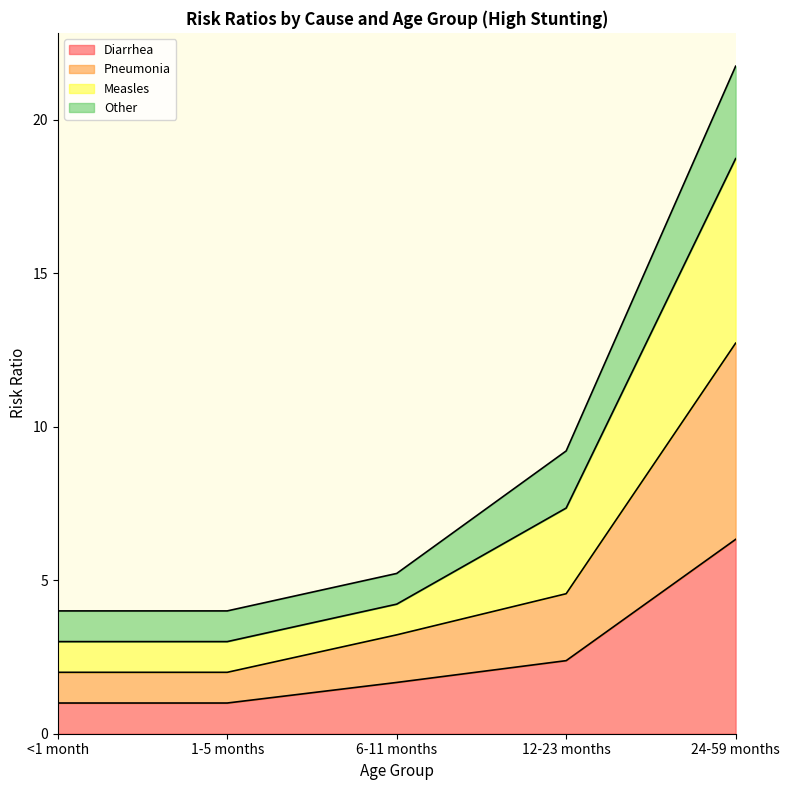

True or false: Diarrhea and Pneumonia intersect in this chart.

False